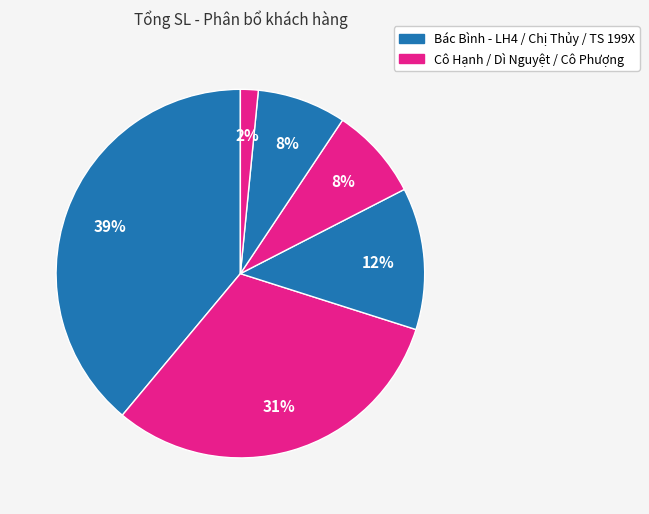

How many segments does this pie chart have?

6